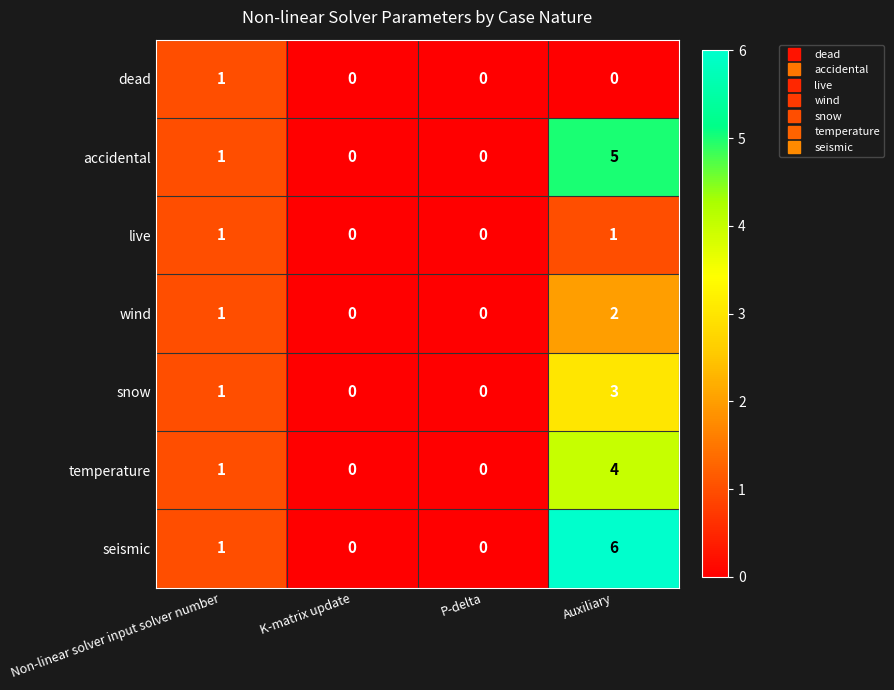

What is the difference between the highest and lowest values at Auxiliary?

6